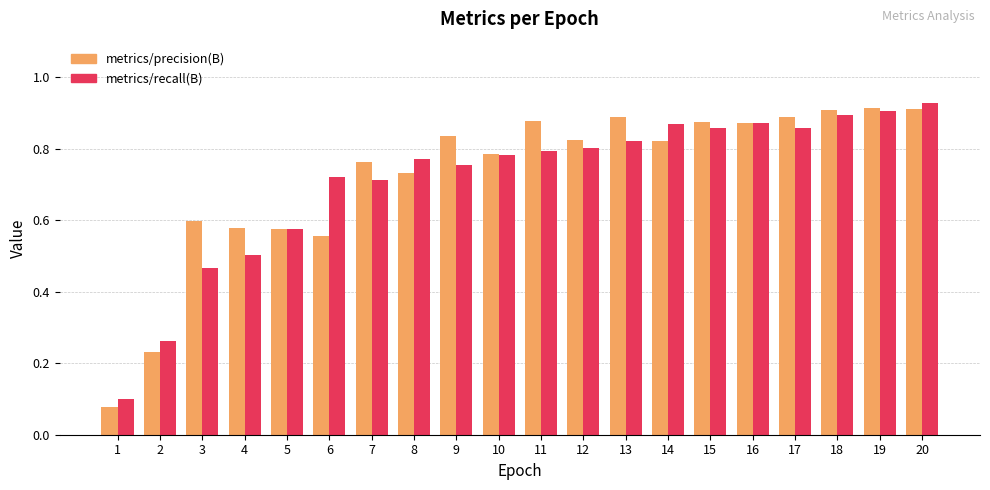

The value of metrics/precision(B) at 5 is 0.6. True or false?

True